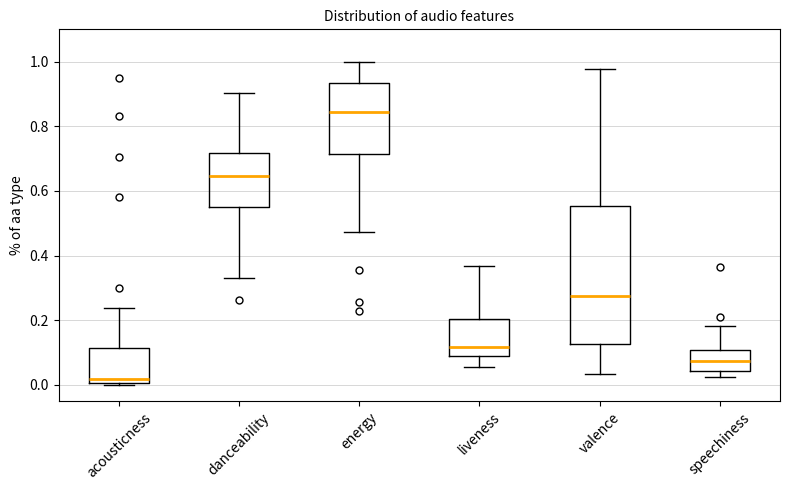

Which box's median line is the lowest?

acousticness